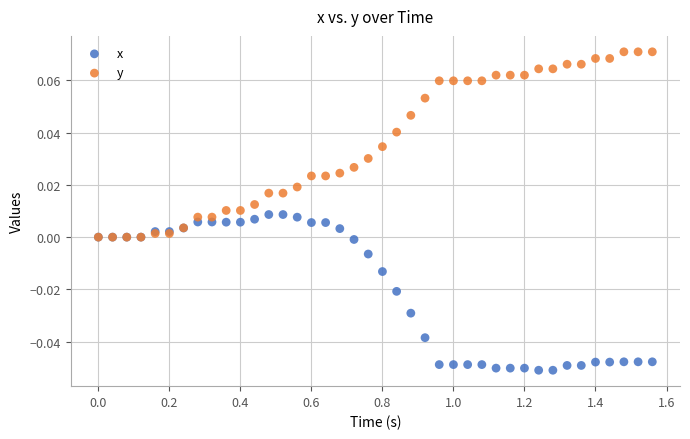

What are all the series names shown in the legend?

x, y